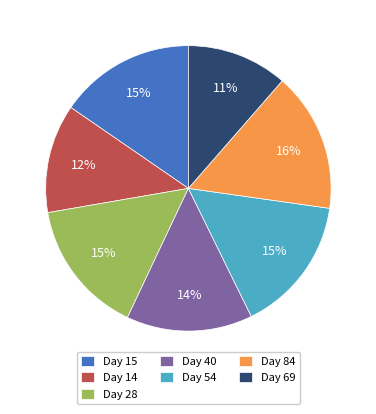

Does Day 14 account for over 50% of the chart?

No